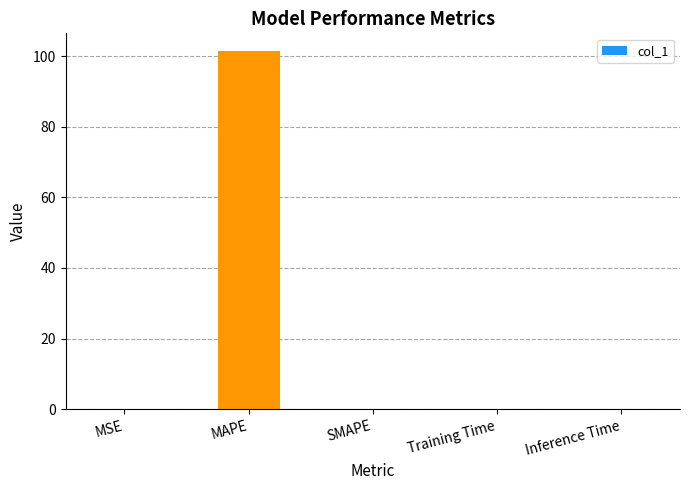

What is the sum of all values?

101.4